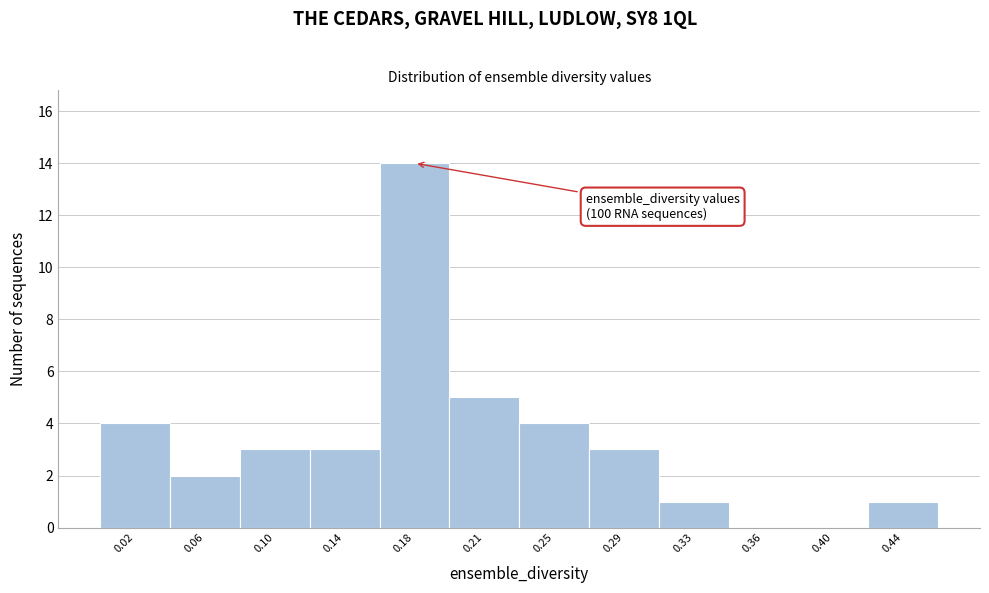

Reading right to left, transcribe all the data shown in this chart.

0.44=1	0.40=0	0.36=0	0.33=1	0.29=3	0.25=4	0.21=5	0.18=14	0.14=3	0.10=3	0.06=2	0.02=4